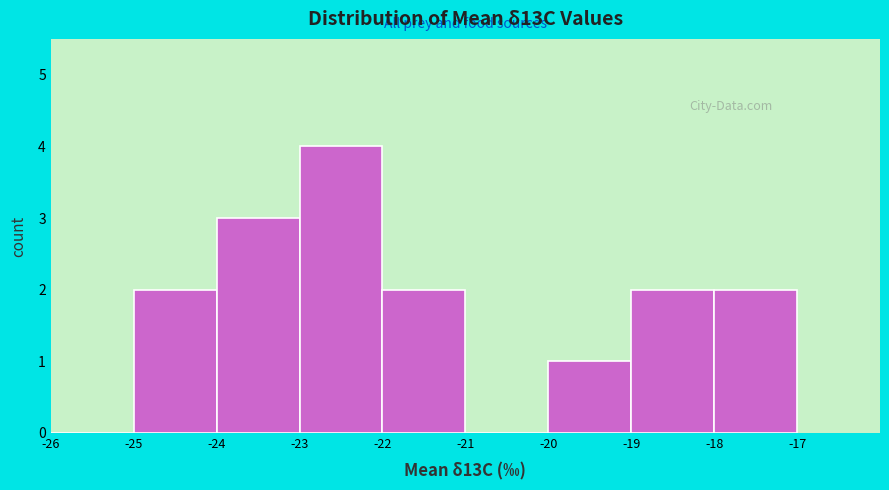

Reading left to right, list every bar in this chart as the range it spans on the x-axis followed by its height. The values are not printed on the chart, so give them approximately, as read against the axis.

-26 to -25: 0
-25 to -24: 2
-24 to -23: 3
-23 to -22: 4
-22 to -21: 2
-21 to -20: 0
-20 to -19: 1
-19 to -18: 2
-18 to -17: 2